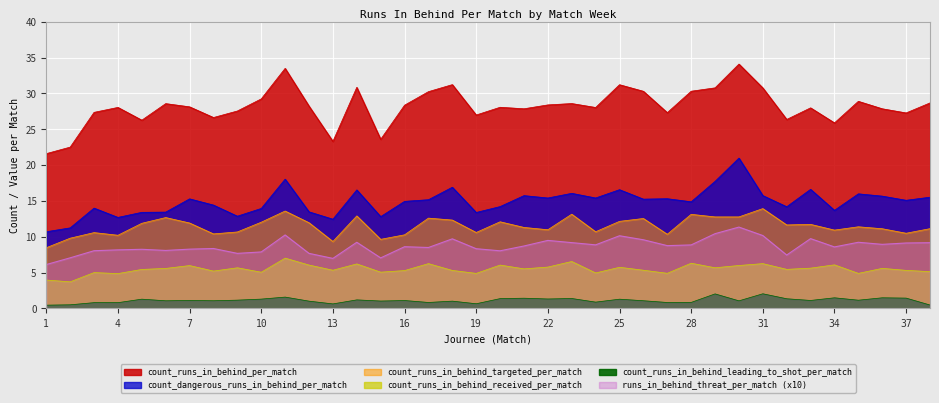

Rank the series by their maximum value, from lowest to highest.

count_runs_in_behind_leading_to_shot_per_match, count_runs_in_behind_received_per_match, runs_in_behind_threat_per_match, count_runs_in_behind_targeted_per_match, count_dangerous_runs_in_behind_per_match, count_runs_in_behind_per_match